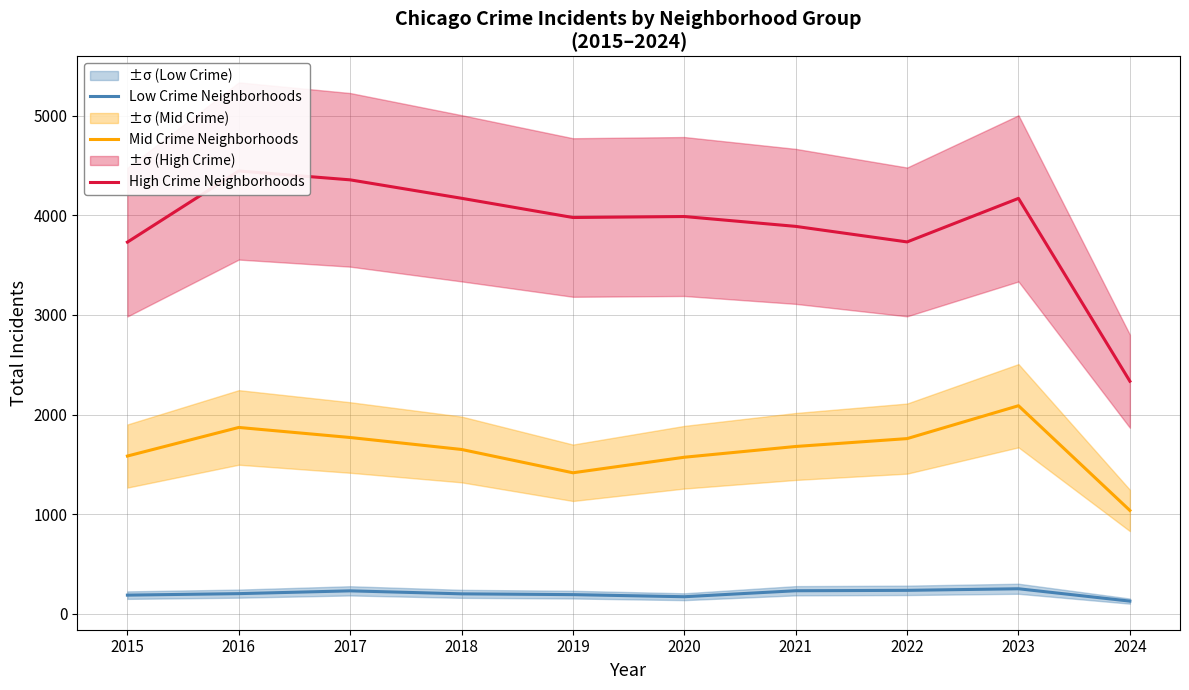

True or false: High Crime Neighborhoods has a value of 5560 at 2018.

False